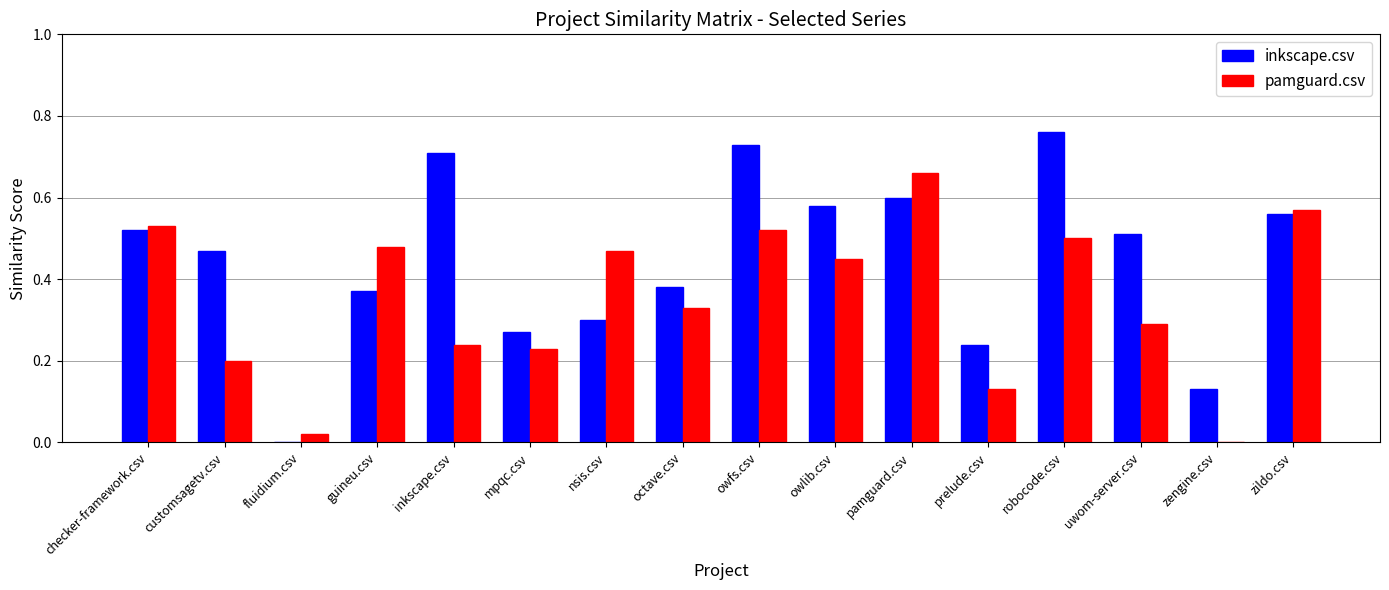

Which category has the highest value across all series?

robocode.csv